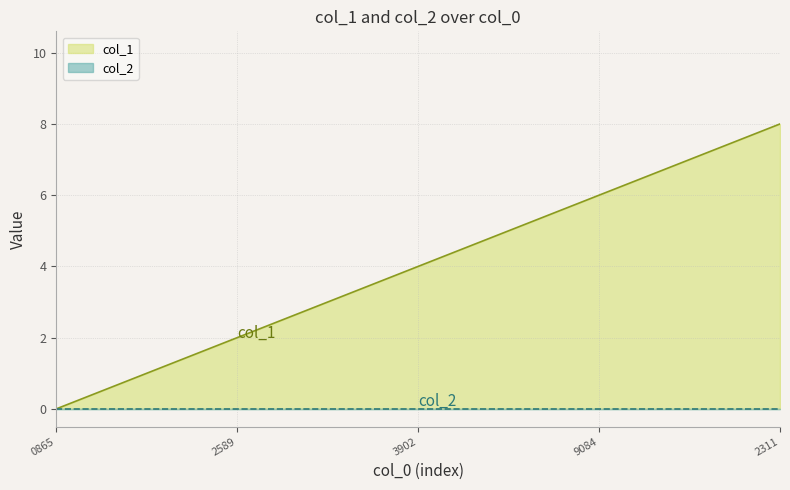

What is the difference between the highest and lowest values at 2311?

8